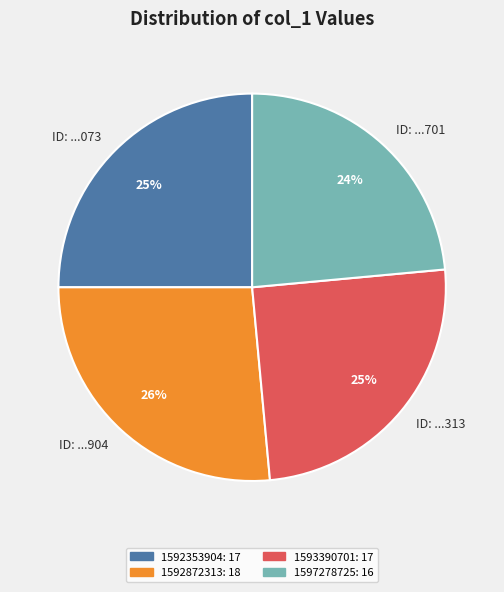

Does ID: ...313 represent more than half of the total?

No